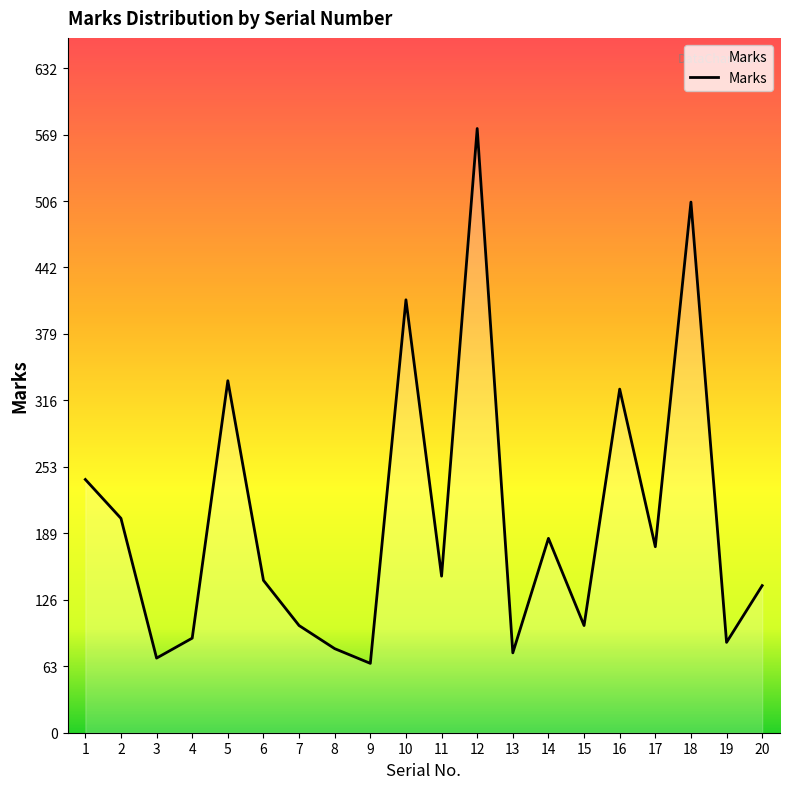

Does the chart have visible grid lines?

No